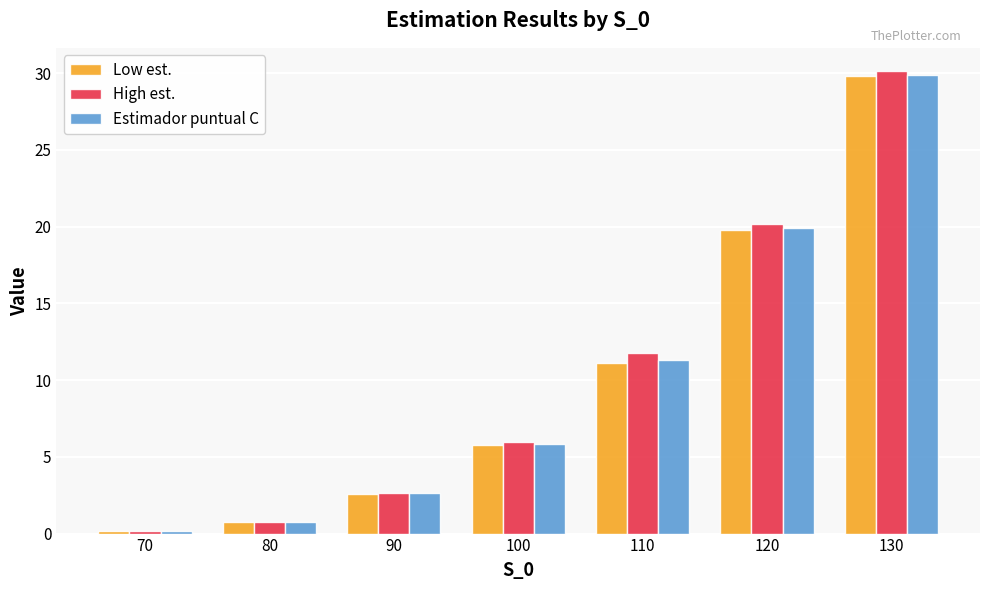

At which category is the sum across all series the highest?

130